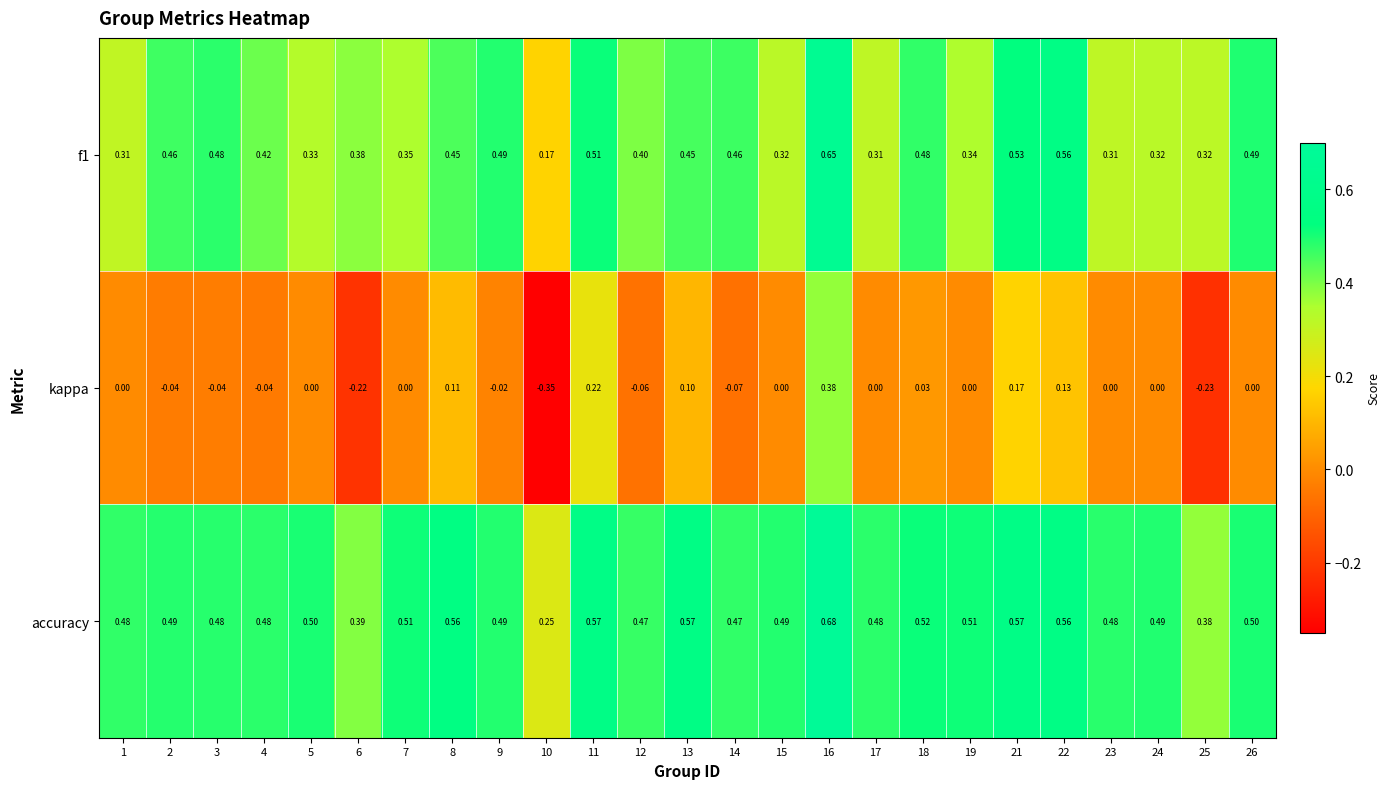

How many values in kappa are below zero?

9